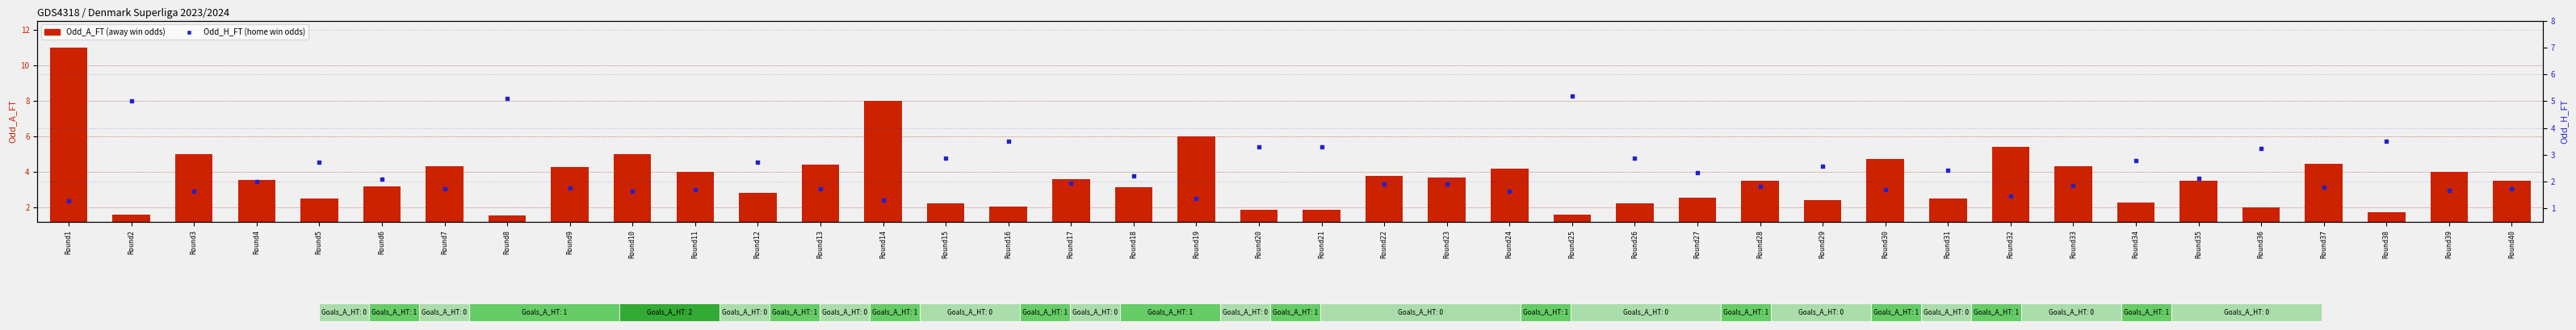

At how many categories does at least one series exceed 5?

6